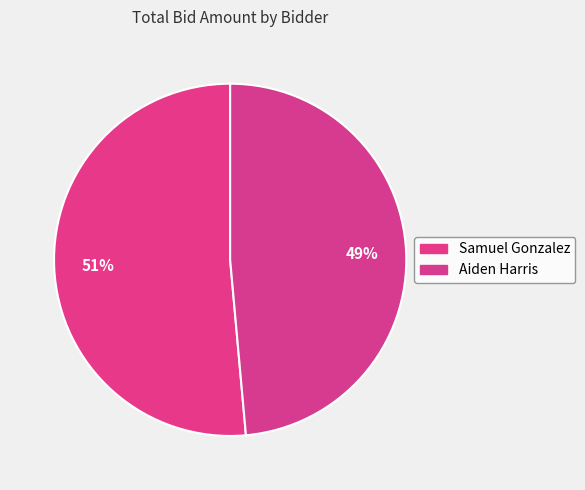

How many slices are in this pie chart?

2